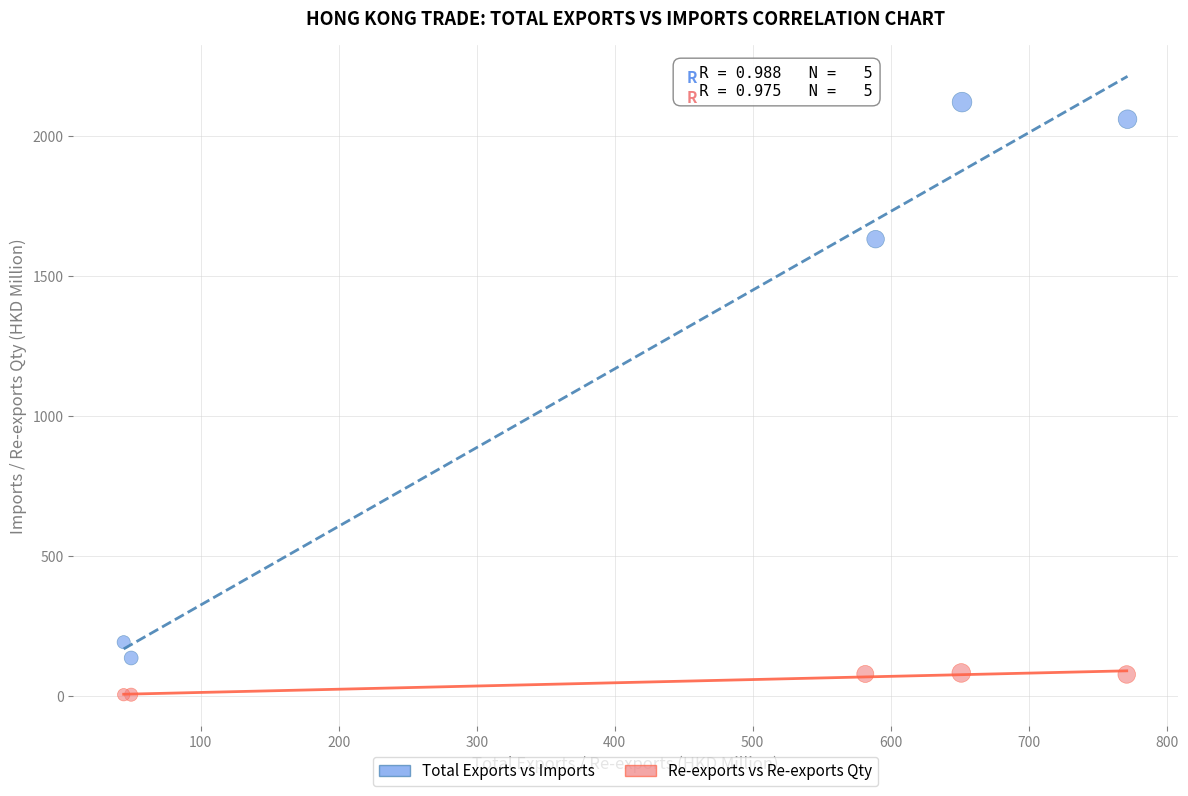

Which series reaches the minimum Y coordinate?

Re-exports vs Re-exports Qty